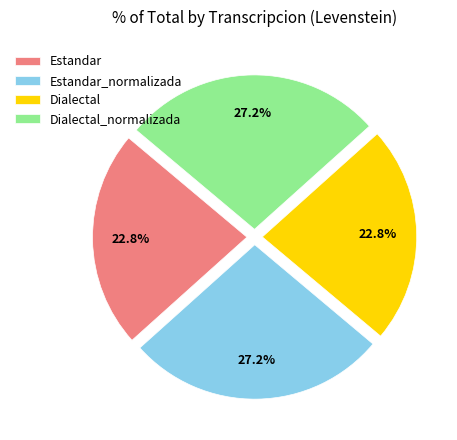

Is there any slice that represents more than half of the pie?

No